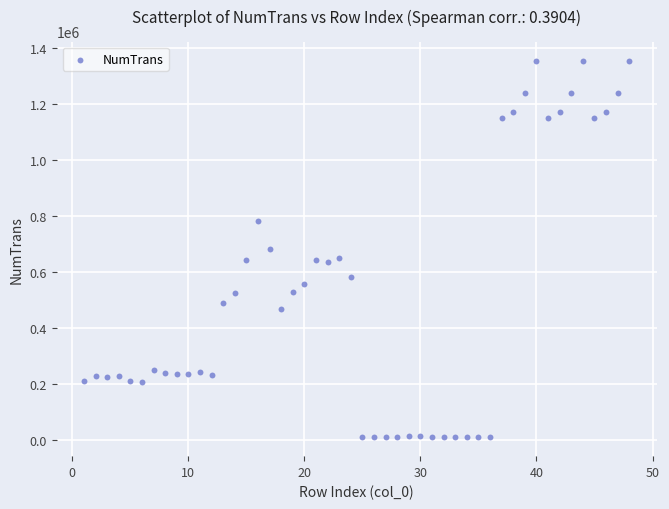

What is the range of Y values (max minus min)?

1344317